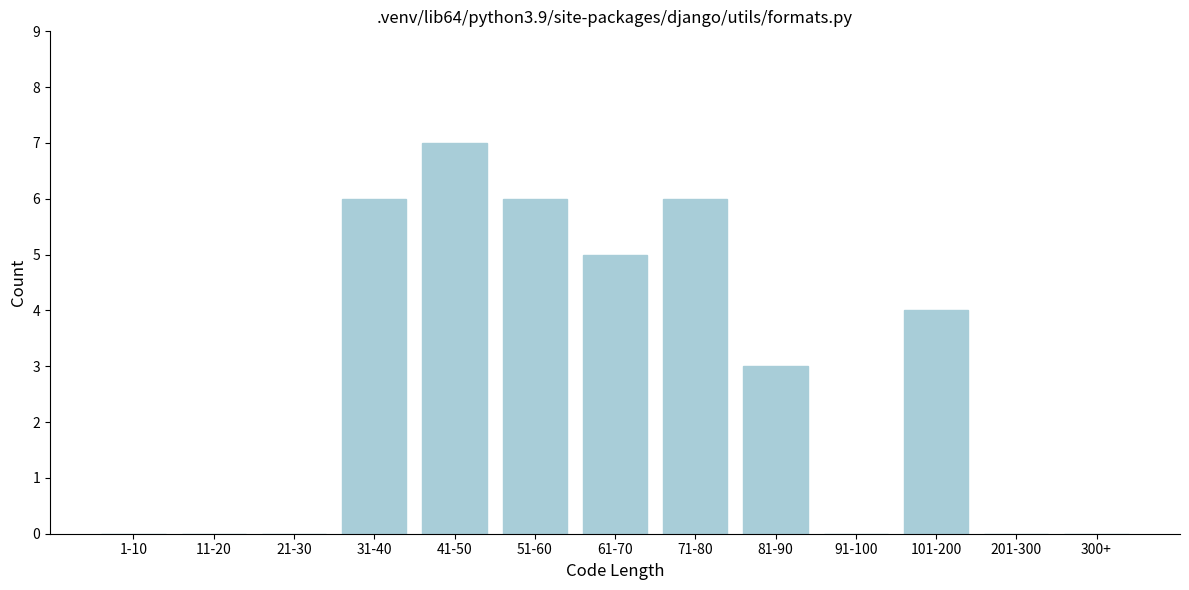

Reading left to right, transcribe all the data shown in this chart.

1-10=0	11-20=0	21-30=0	31-40=6	41-50=7	51-60=6	61-70=5	71-80=6	81-90=3	91-100=0	101-200=4	201-300=0	300+=0